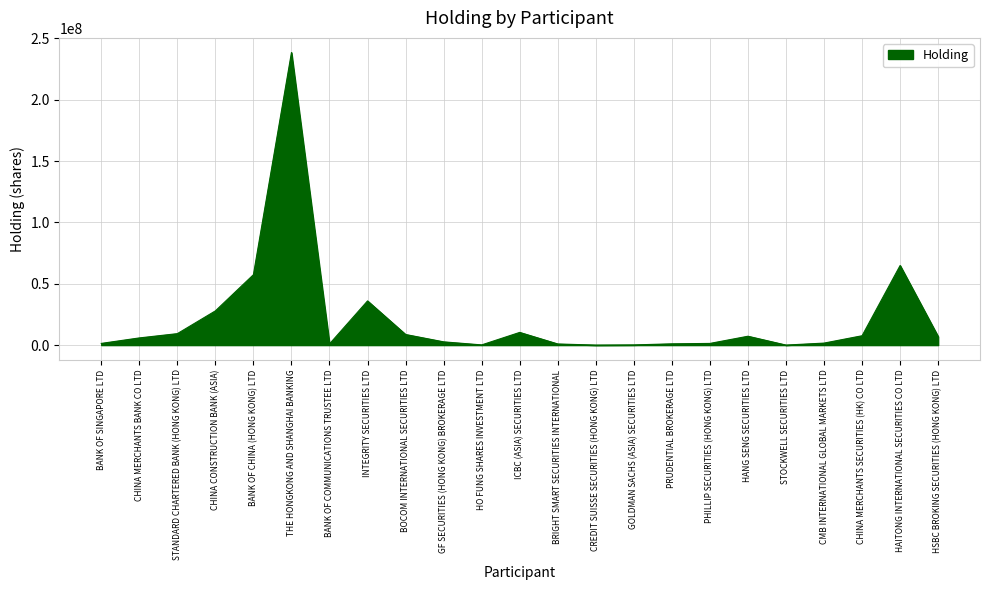

What is the greatest value displayed?

238449757